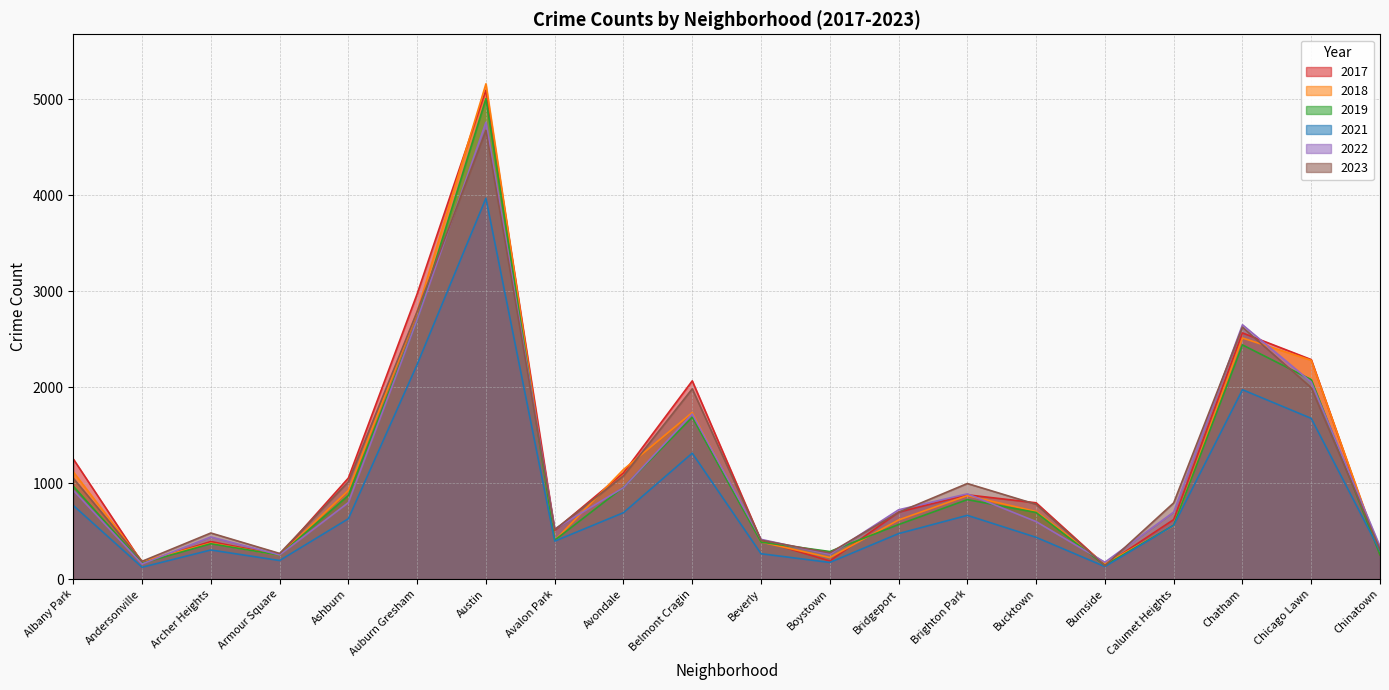

At which label does 2018 reach its peak?

Austin